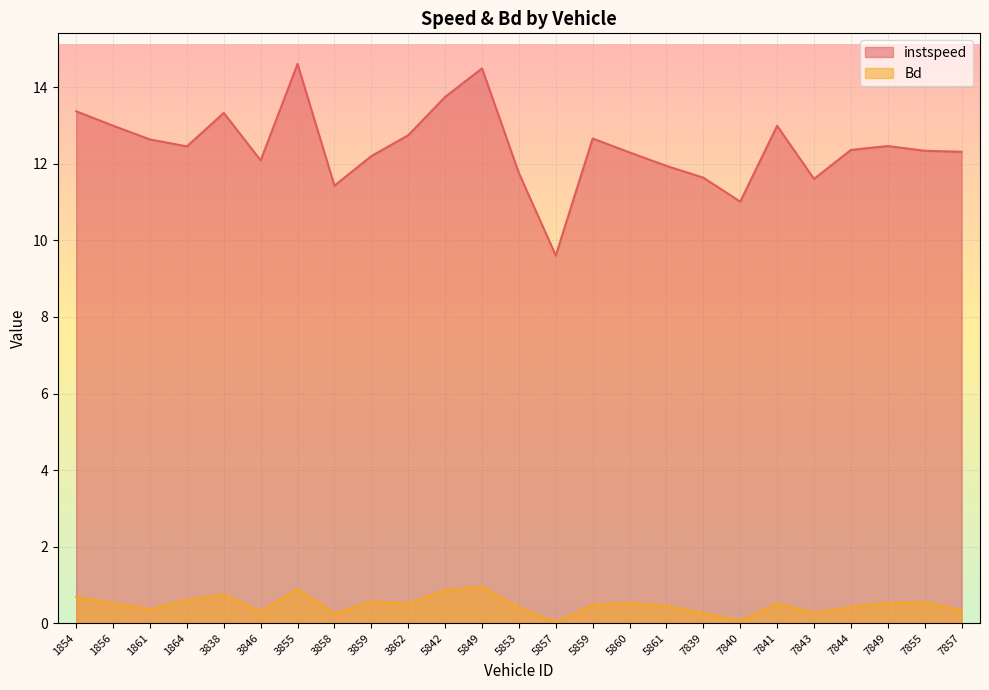

At 3858, list the series in order from largest to smallest.

instspeed, Bd